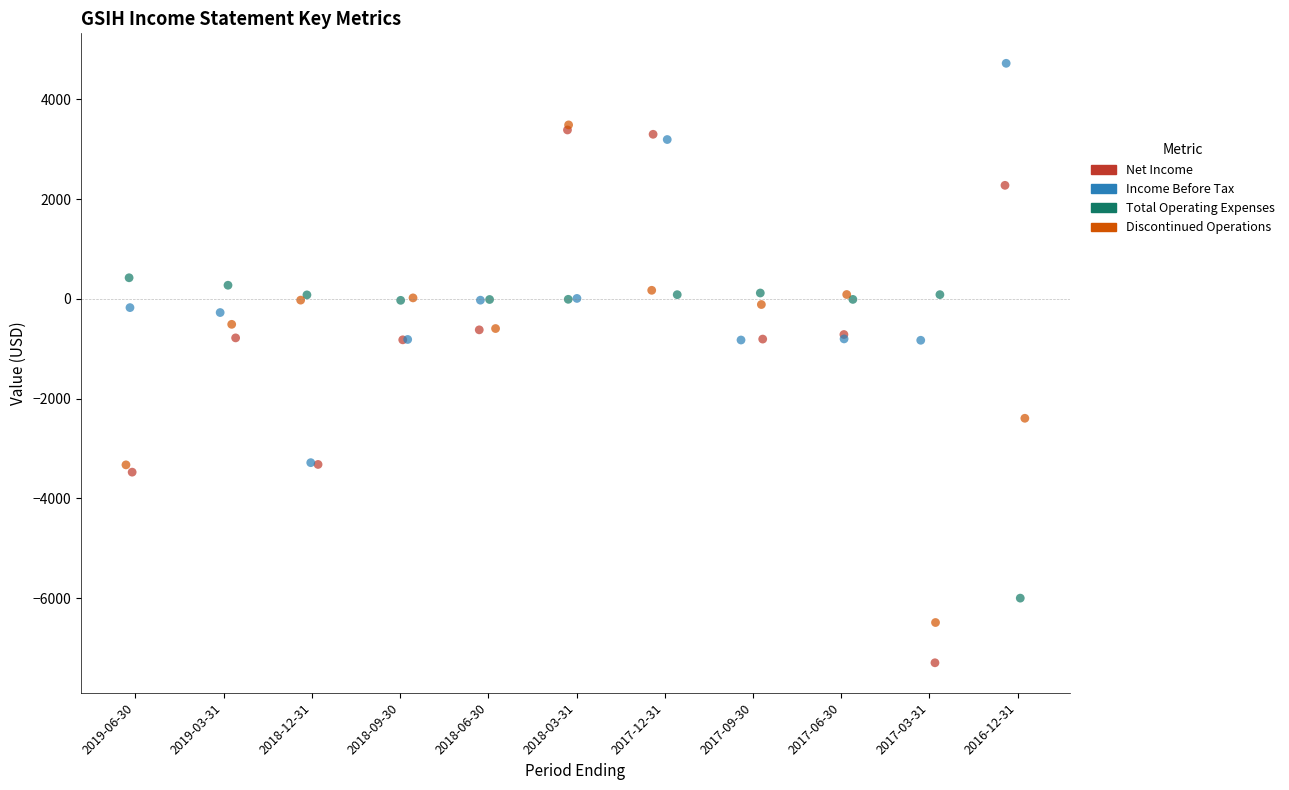

Which series has the largest Y range (max minus min)?

Net Income